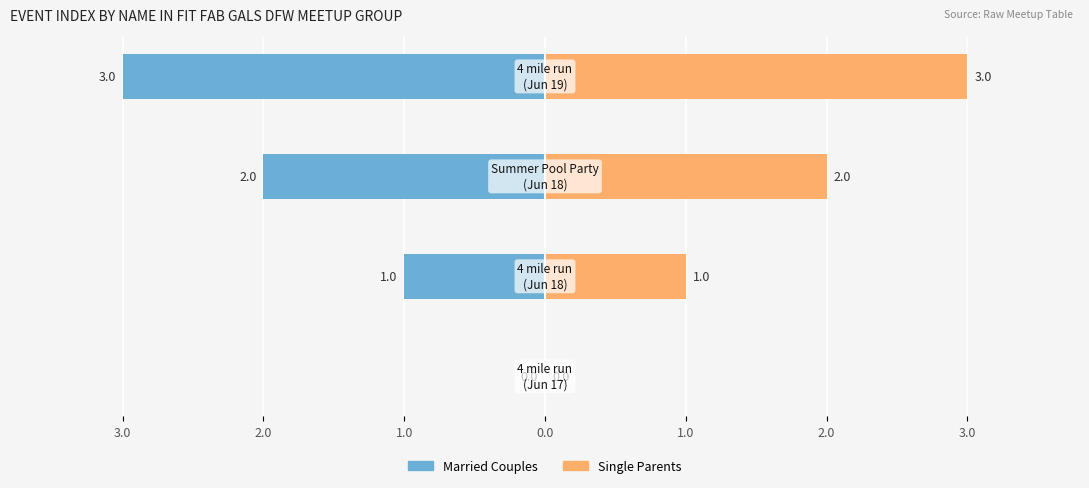

Which series changed the most between 4.0 and 1.0?

Married Couples